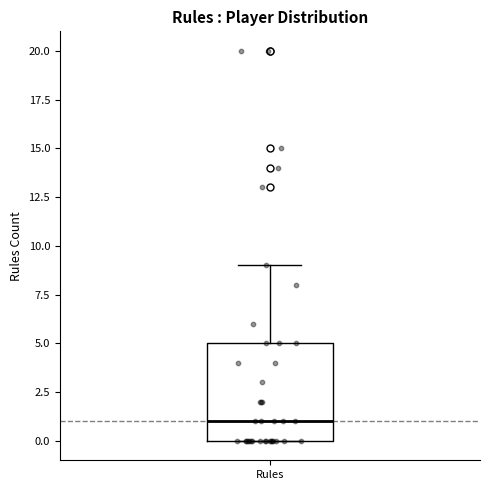

Transcribe this box plot: give where the median line is, the range the box spans, and where the two whiskers end, as read against the y-axis. The values are not printed on the chart, so give them approximately, as read against the axis.

median 1, box 0 to 5, whiskers 0 to 9